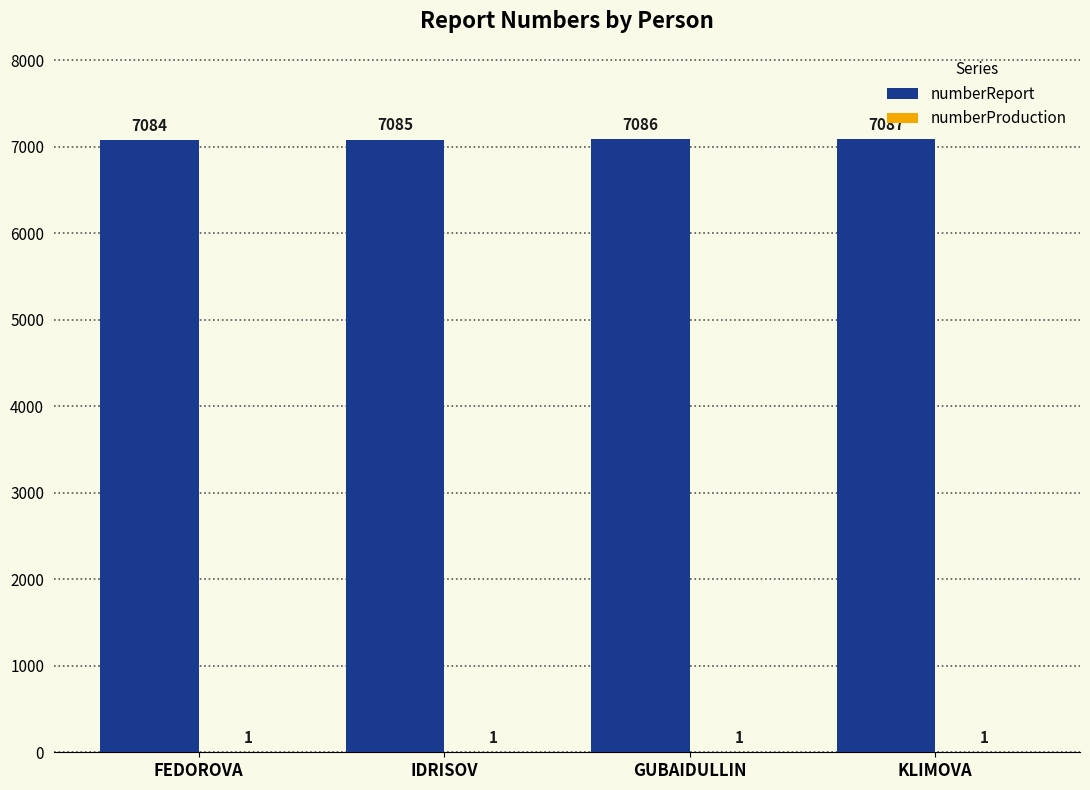

Count the numberReport values in the range 7085 to 7087.

3